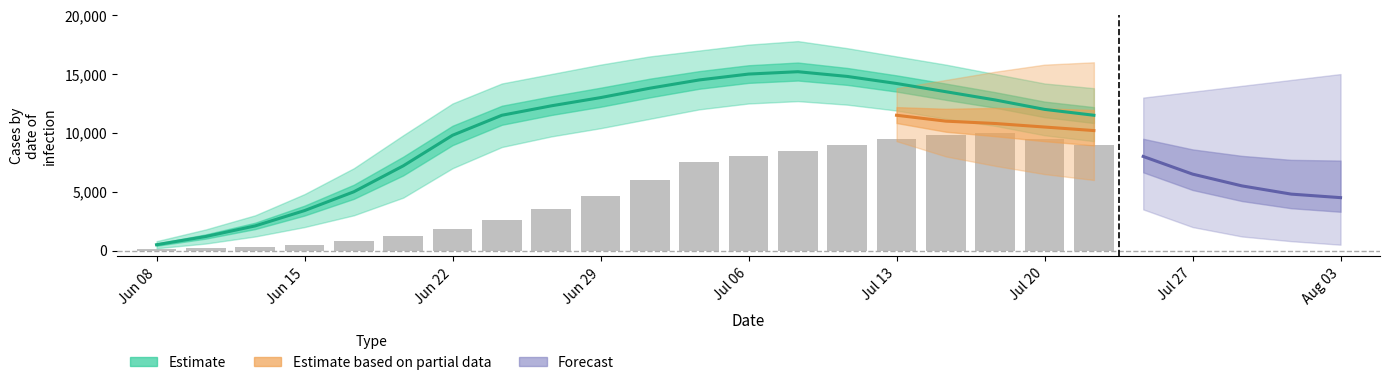

Between Jul 06 and 13, which is larger?

13